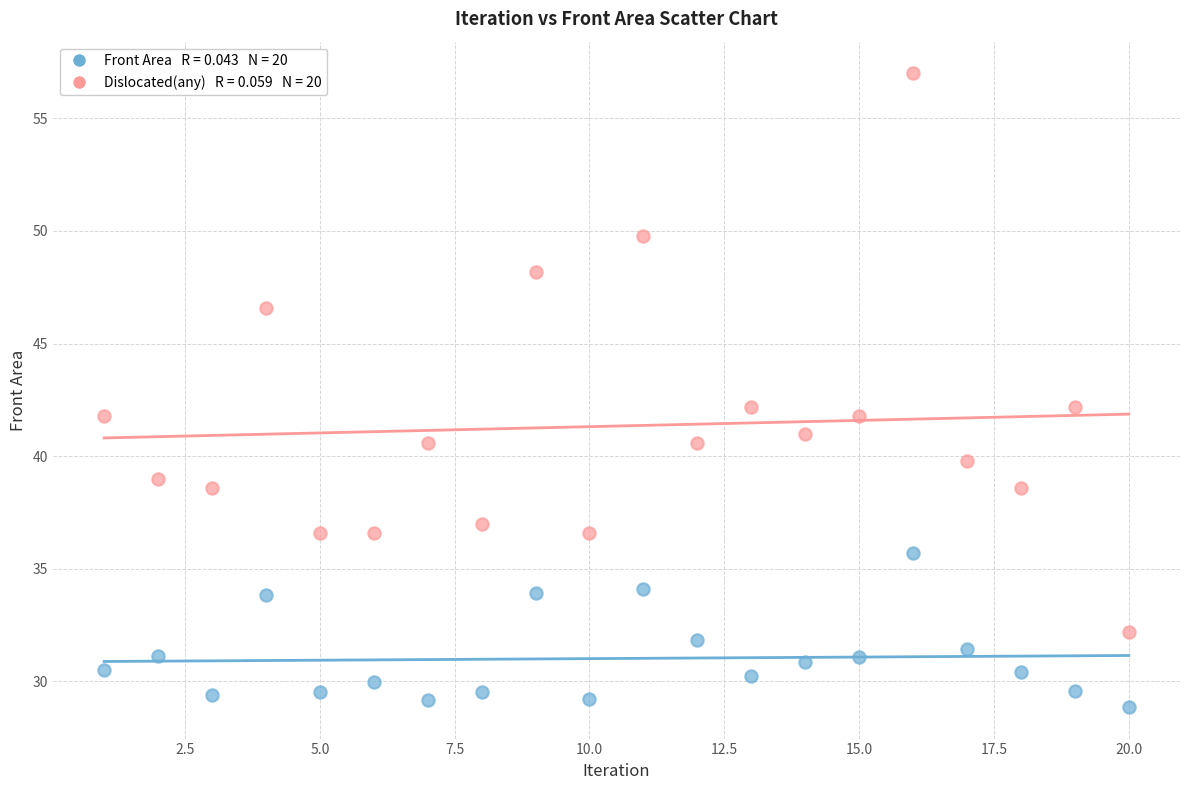

Across all data points, what is the range of Y values (max minus min)?

28.1